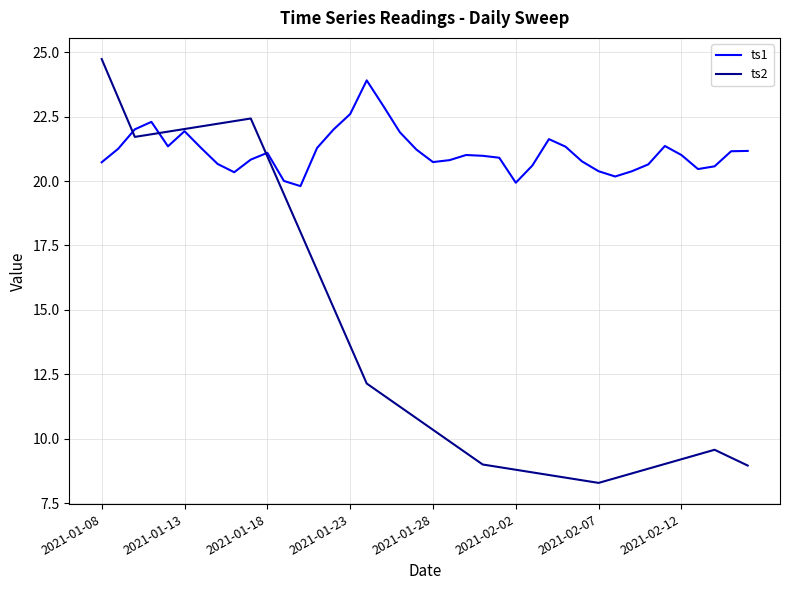

What is the maximum value for ts2?

24.7